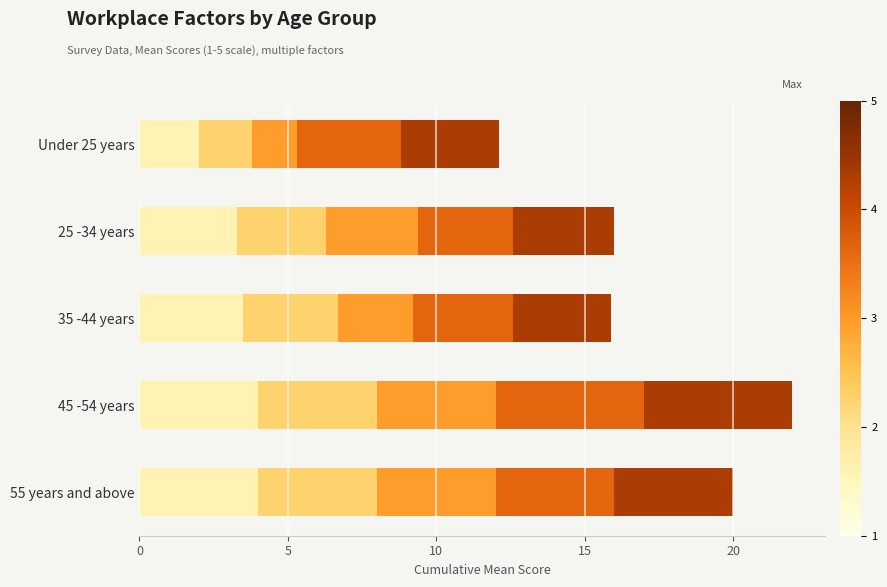

What is the total value across all series at 25 -34 years?

16.0